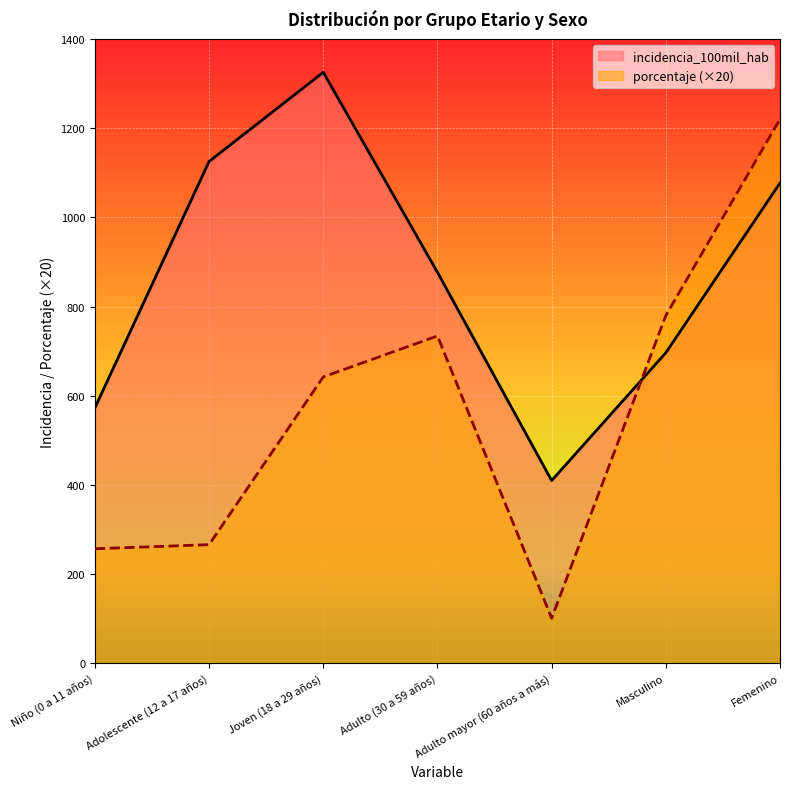

How many lines are shown in the chart?

2